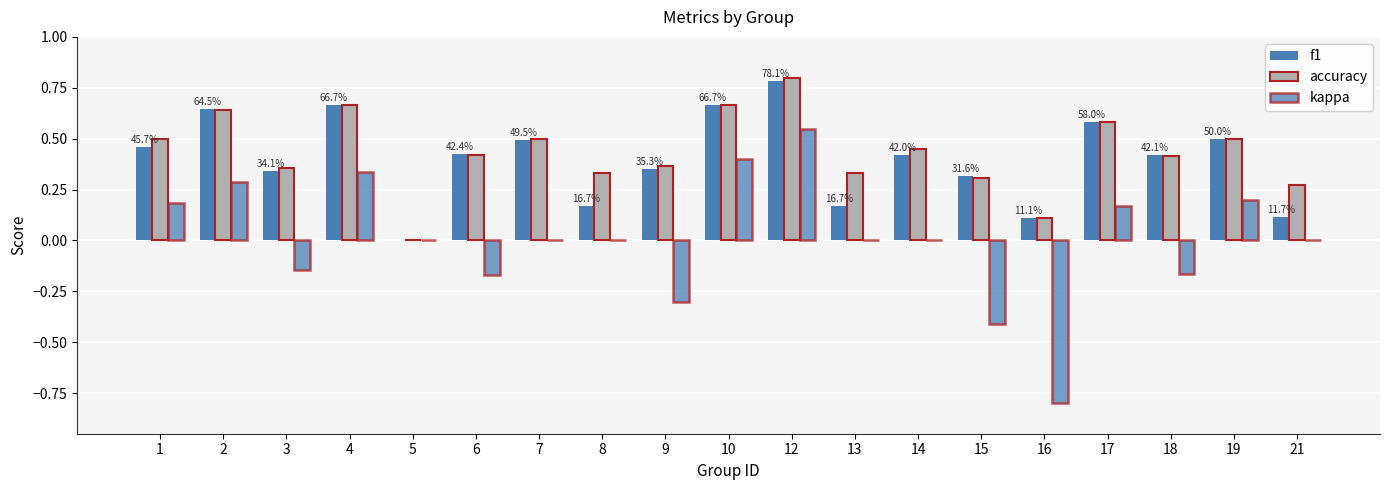

How many data points does each series have?

19